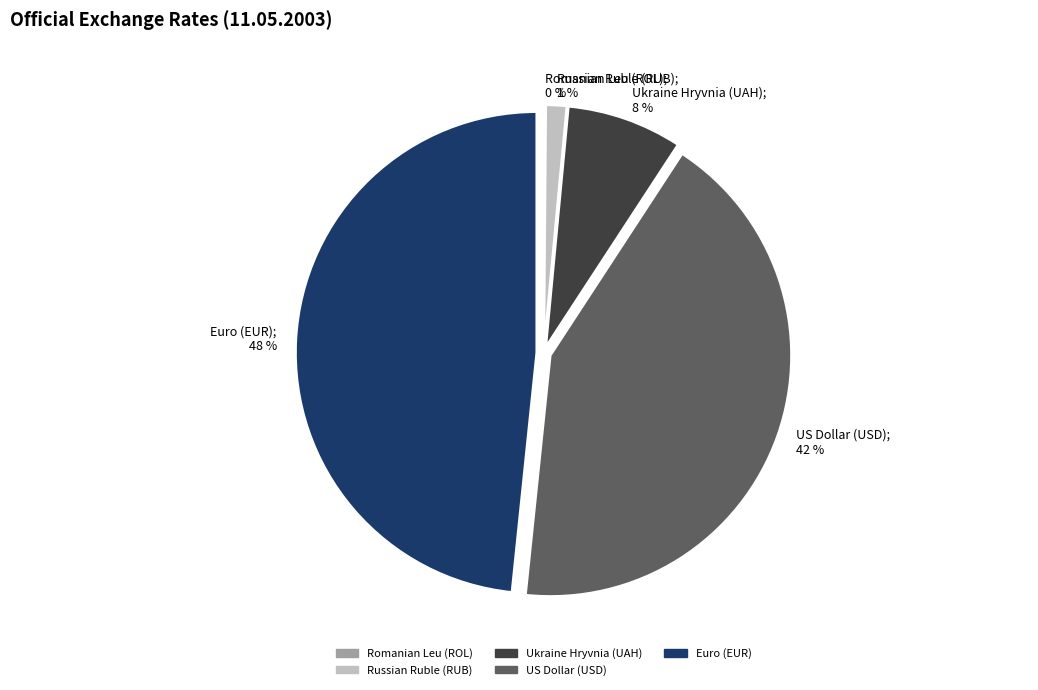

True or false: Euro (EUR) accounts for 48% of the total.

True